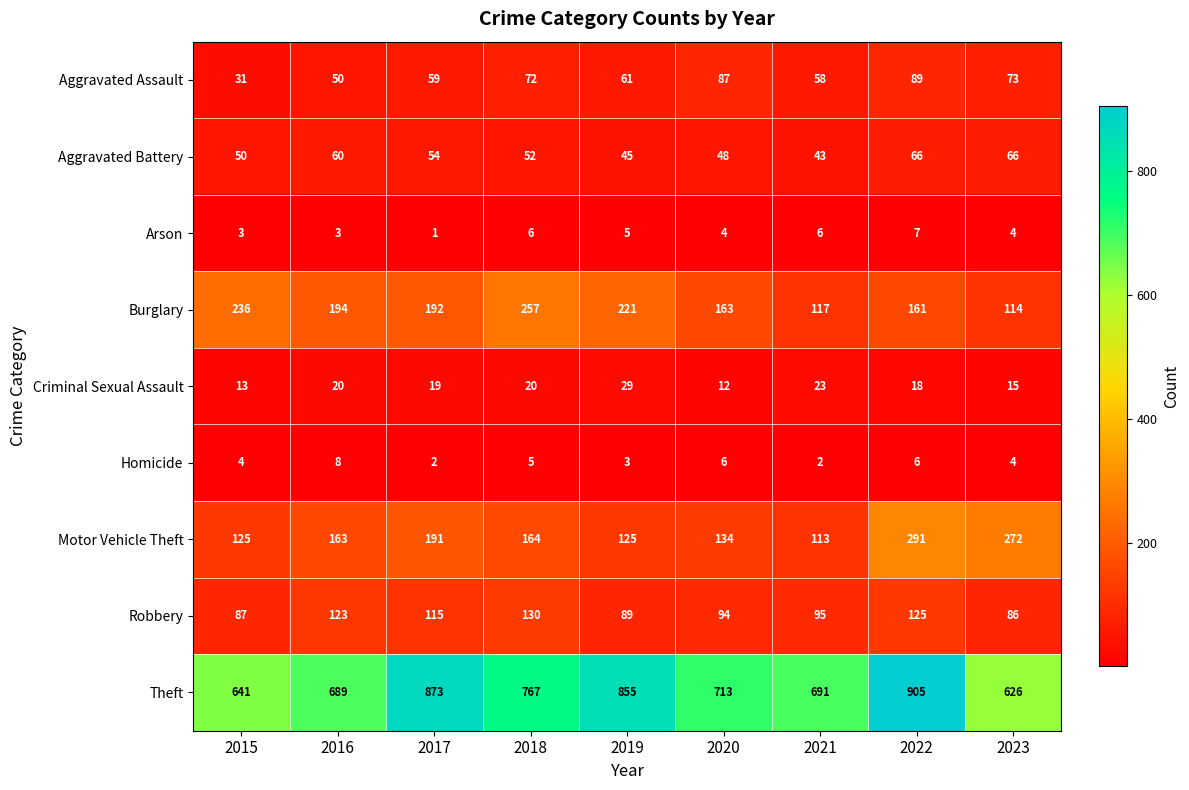

At which category is the sum across all series the highest?

2022